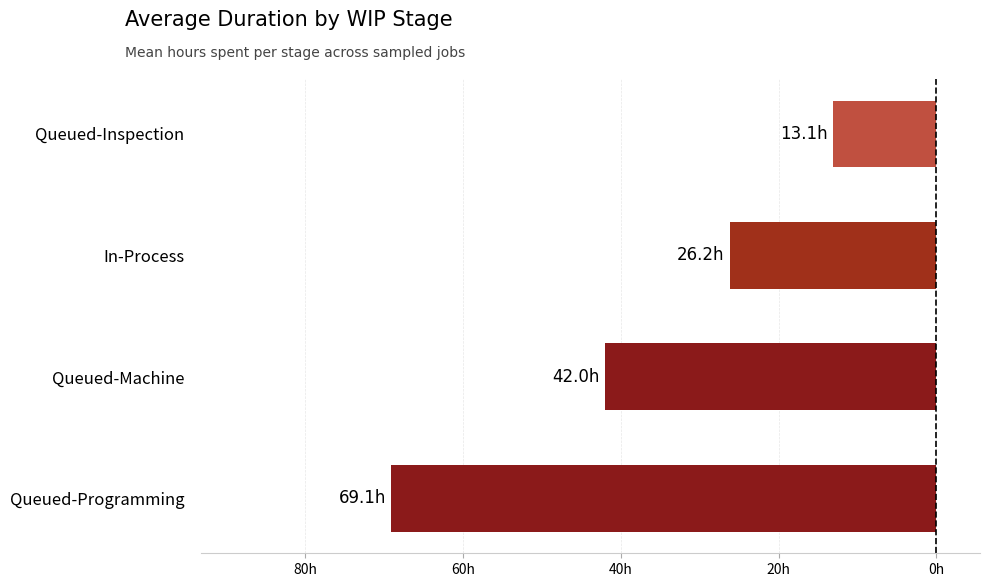

Does the chart contain any negative values?

Yes